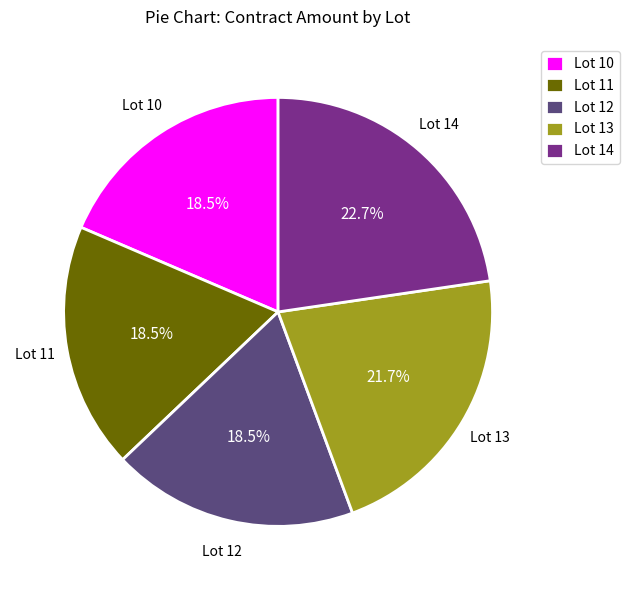

What is the total percentage of Lot 13 and Lot 12?

40.2%